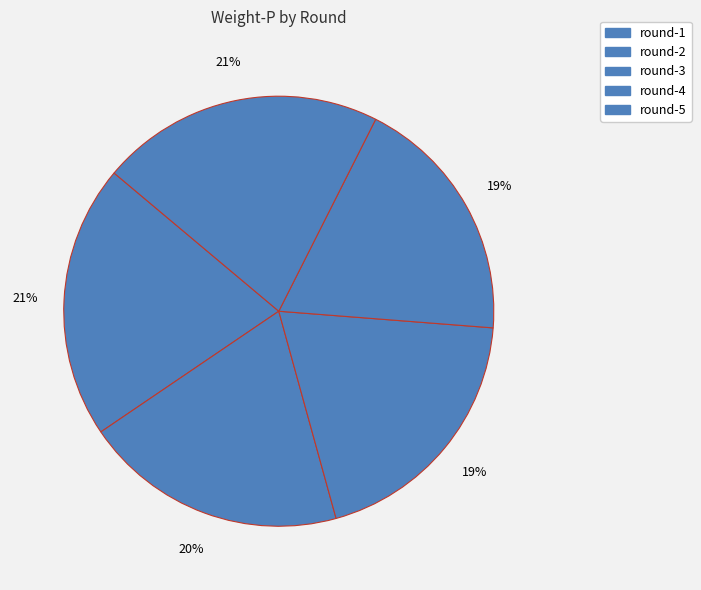

How many slices are in this pie chart?

5